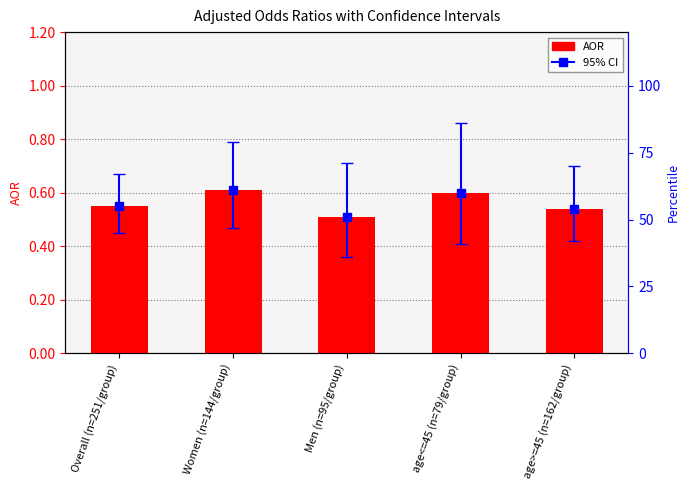

The value at Men (n=95/group) is 0.5. True or false?

True